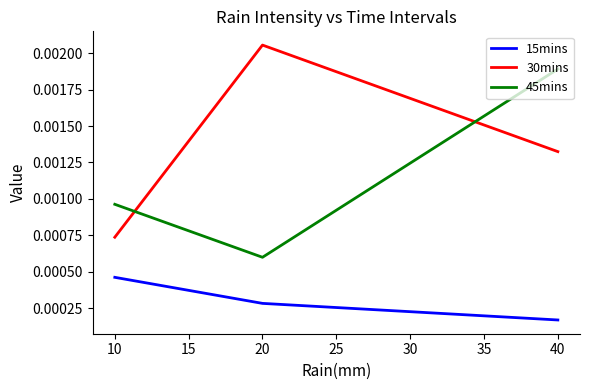

How many series are shown in this chart?

3